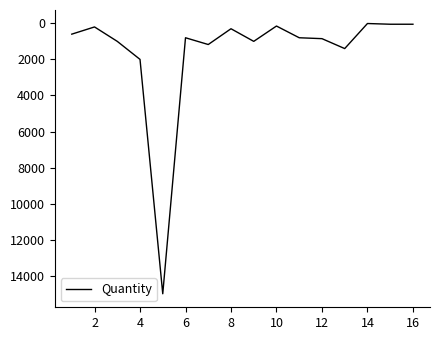

What is the greatest value displayed?

15000